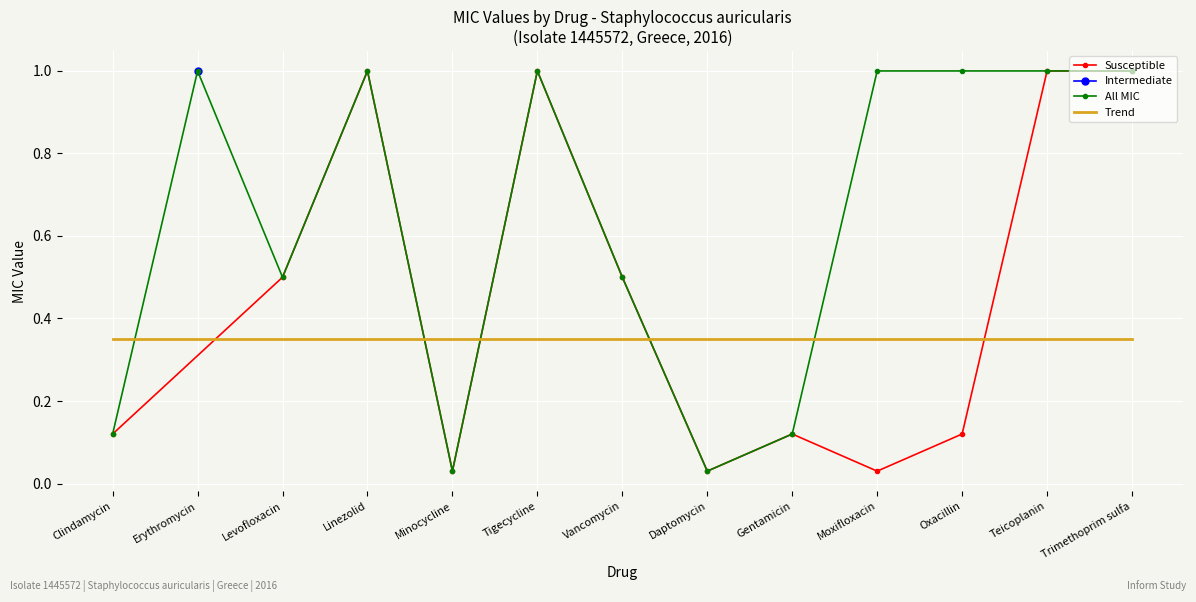

Is the value of All MIC at Moxifloxacin greater than the value of Trend at Moxifloxacin?

Yes